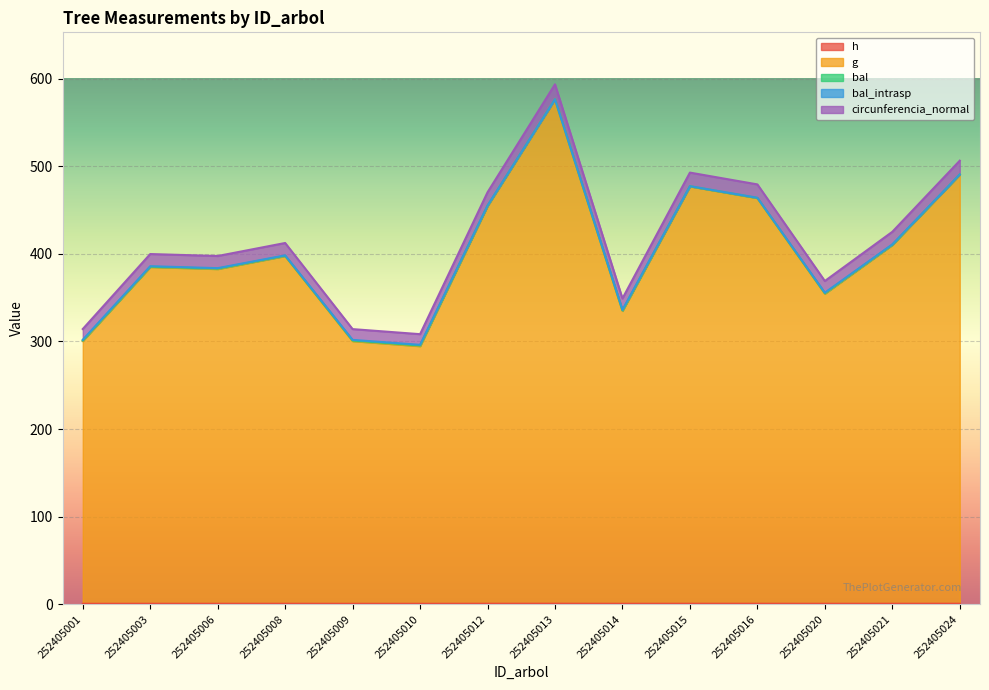

What is the sum of all g values?

5621.8